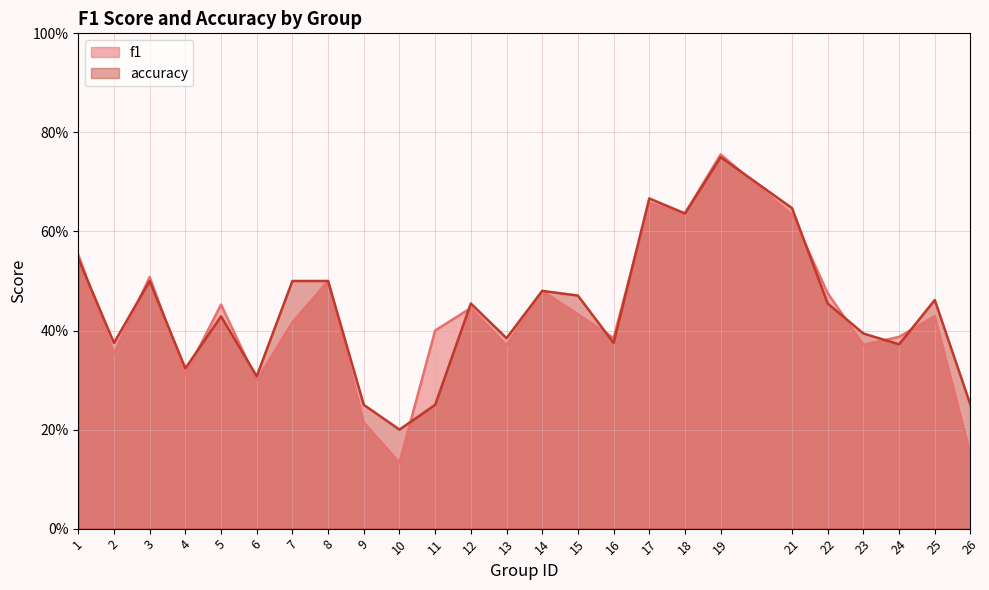

What is the difference between the second highest and second lowest values in the f1 series?

0.5